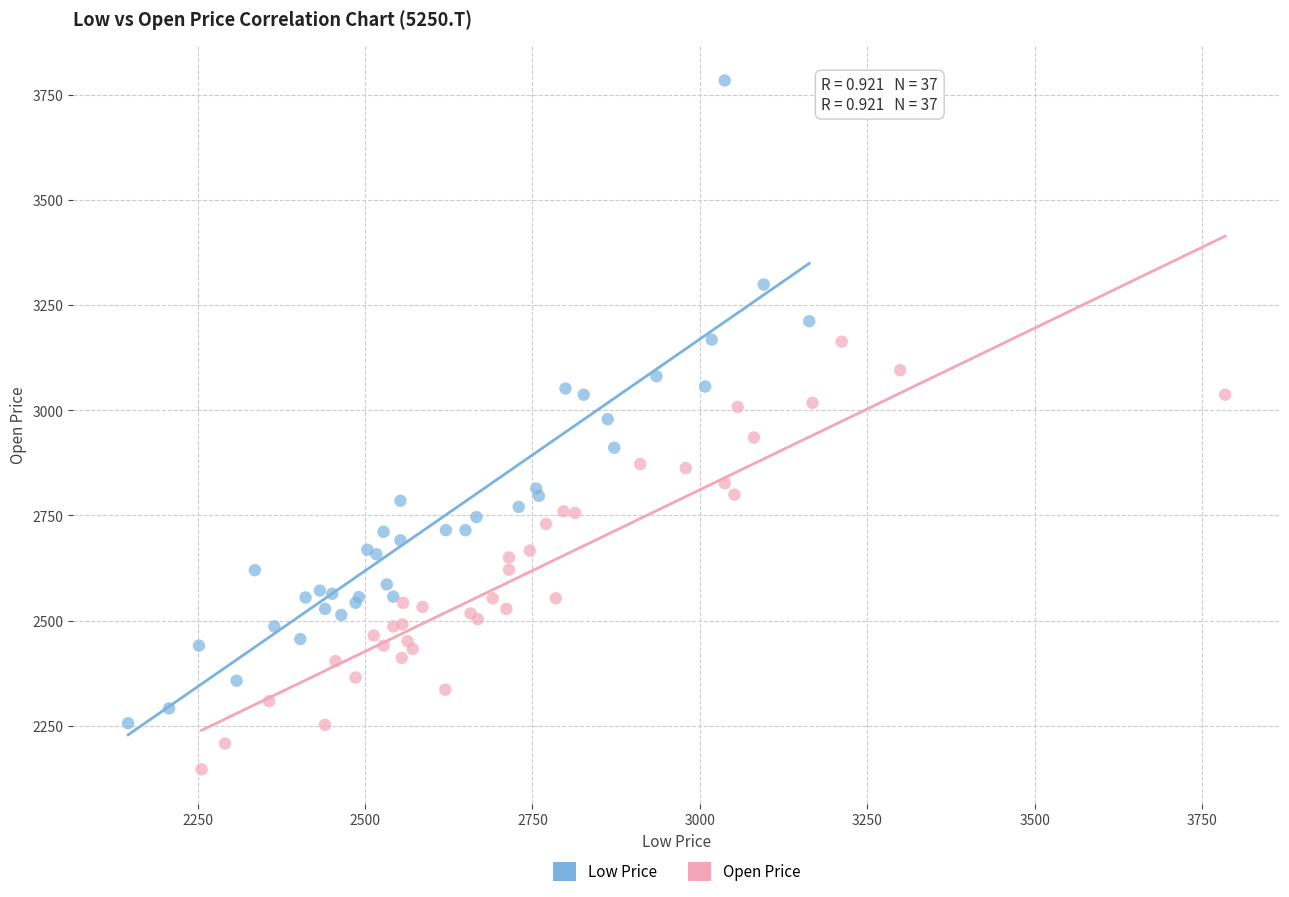

What are all the series names shown in the legend?

Low Price, Open Price